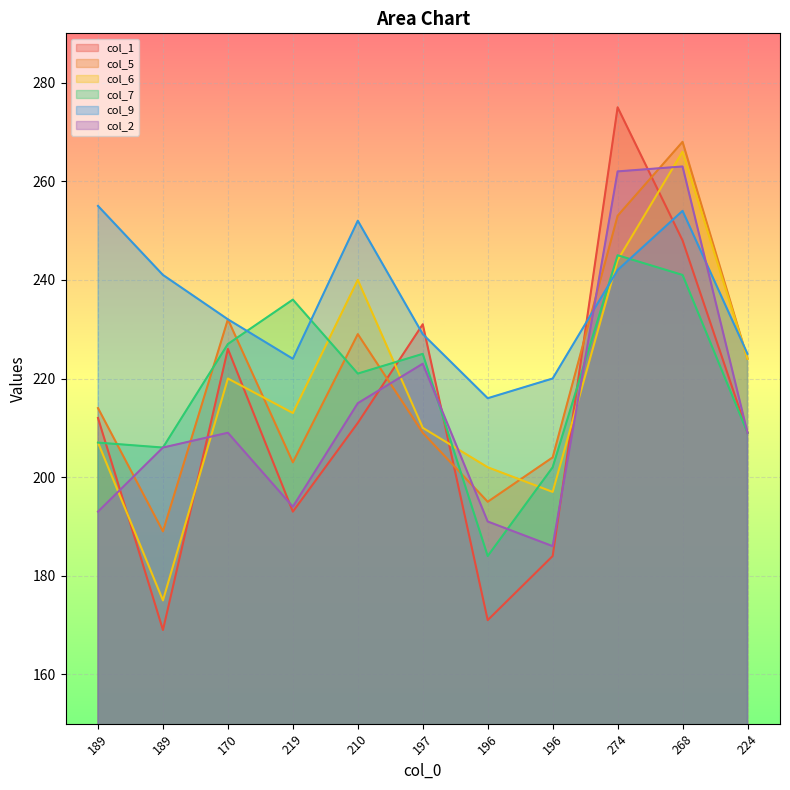

At which category does the chart reach its minimum across all series?

189